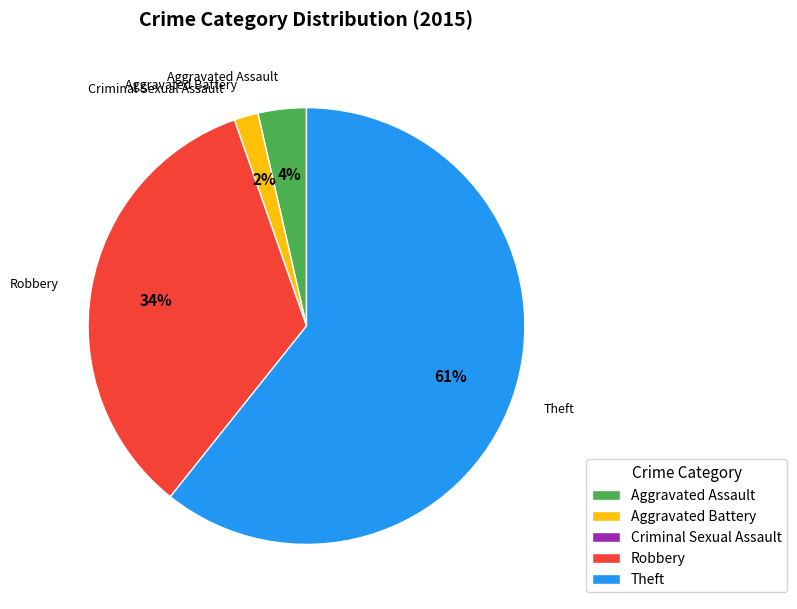

Which slice represents more than half of the pie?

Theft